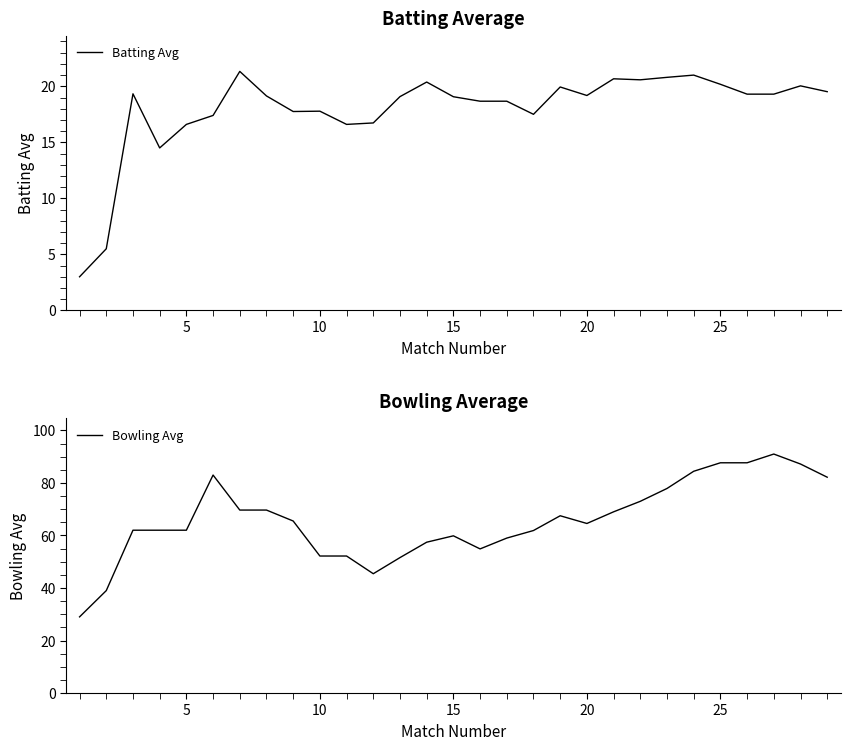

True or false: Bowling Avg and Batting Avg cross at least once.

False